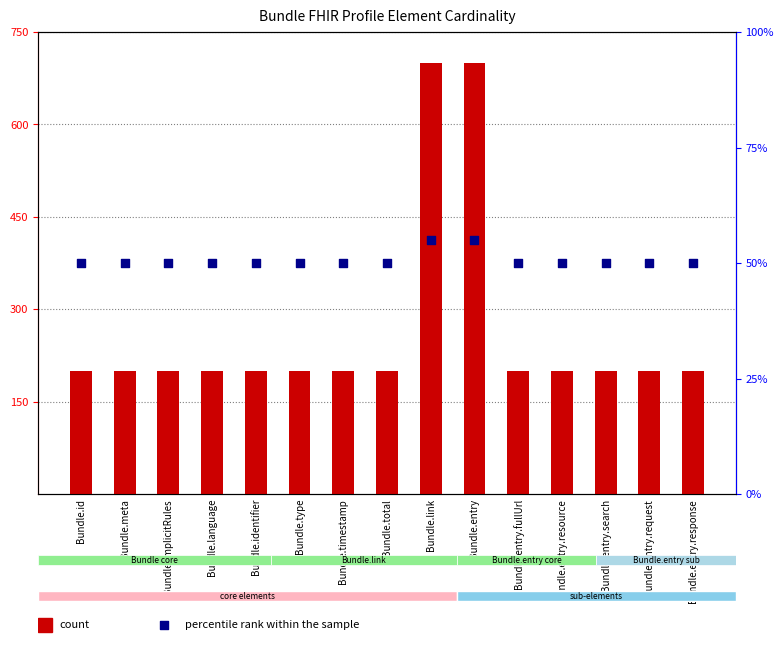

At which category is the sum across all series the highest?

Bundle.link